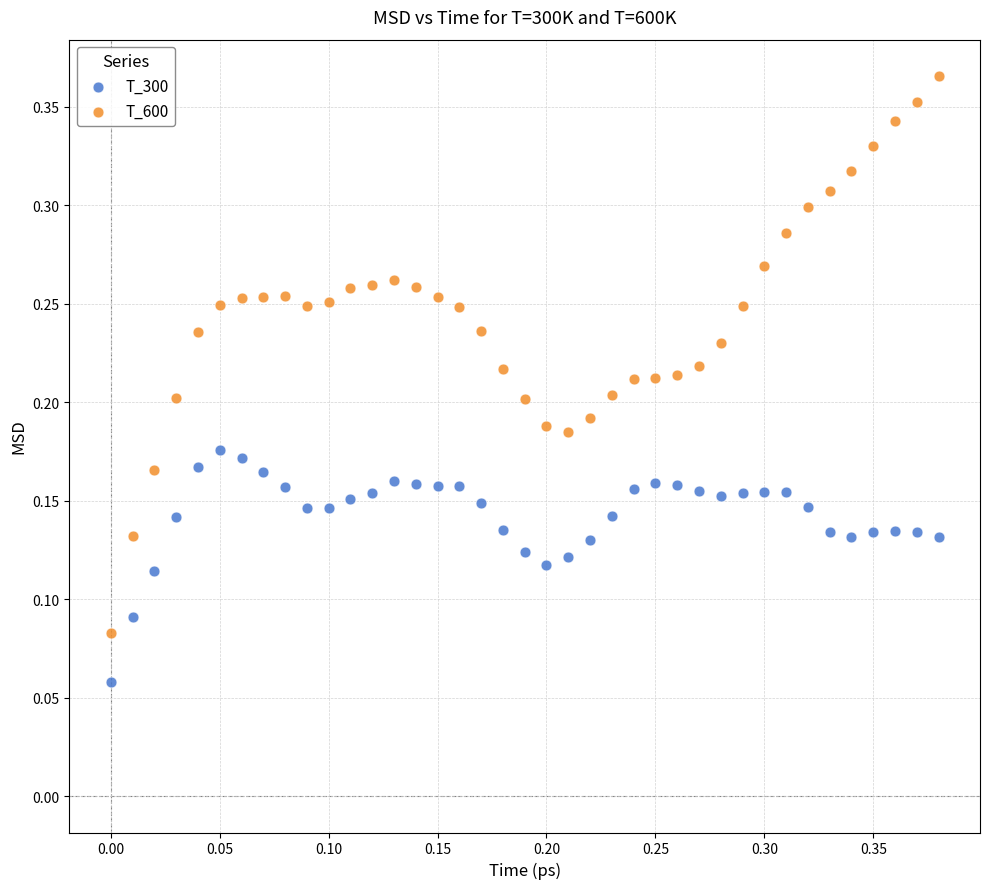

Which series contains the lowest Y value?

T_300